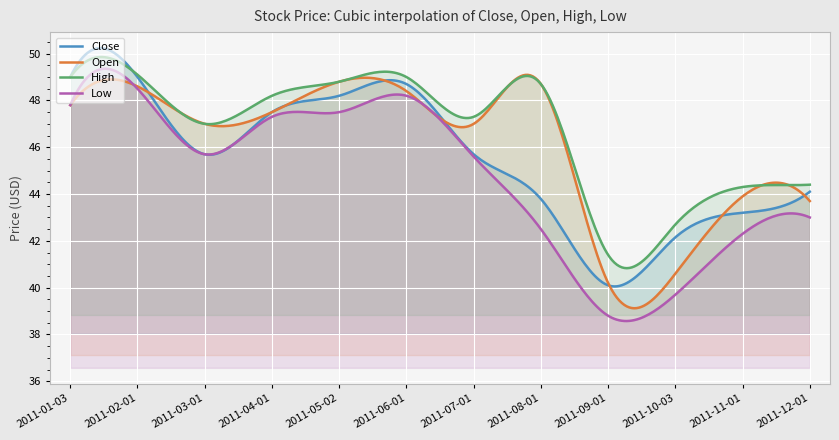

Reading left to right, transcribe all the data shown in this chart.

Close: 2011-01-03=49.0	2011-02-01=49.0	2011-03-01=45.7	2011-04-01=47.5	2011-05-02=48.2	2011-06-01=48.7	2011-07-01=45.7	2011-08-01=43.8	2011-09-01=40.1	2011-10-03=42.2	2011-11-01=43.2	2011-12-01=44.1
Open: 2011-01-03=47.8	2011-02-01=48.6	2011-03-01=47.0	2011-04-01=47.5	2011-05-02=48.8	2011-06-01=48.4	2011-07-01=47.0	2011-08-01=48.7	2011-09-01=40.2	2011-10-03=40.6	2011-11-01=43.9	2011-12-01=43.7
High: 2011-01-03=49.0	2011-02-01=49.1	2011-03-01=47.0	2011-04-01=48.2	2011-05-02=48.8	2011-06-01=49.0	2011-07-01=47.3	2011-08-01=48.7	2011-09-01=41.4	2011-10-03=42.7	2011-11-01=44.3	2011-12-01=44.4
Low: 2011-01-03=47.8	2011-02-01=48.5	2011-03-01=45.7	2011-04-01=47.3	2011-05-02=47.5	2011-06-01=48.2	2011-07-01=45.6	2011-08-01=42.5	2011-09-01=38.8	2011-10-03=39.7	2011-11-01=42.3	2011-12-01=43.0